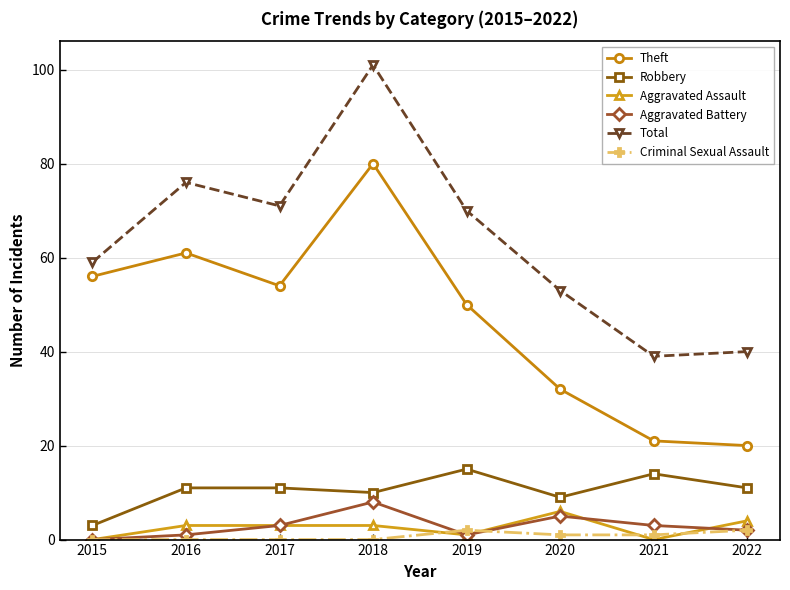

Reading left to right, list all the values displayed in this chart.

Theft: 56	61	54	80	50	32	21	20
Robbery: 3	11	11	10	15	9	14	11
Aggravated Assault: 0	3	3	3	1	6	0	4
Aggravated Battery: 0	1	3	8	1	5	3	2
Total: 59	76	71	101	70	53	39	40
Criminal Sexual Assault: 0	0	0	0	2	1	1	2